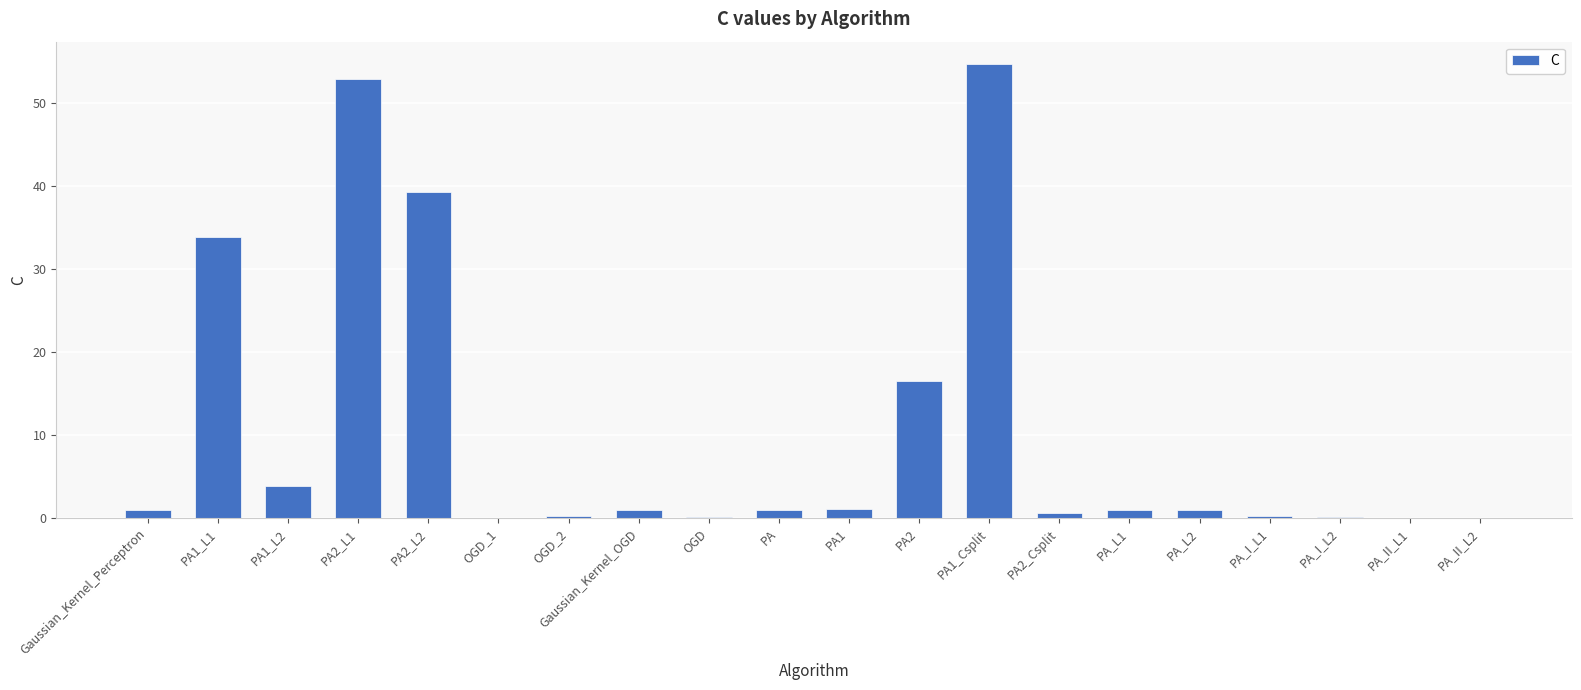

At which category does the chart reach its peak across all series?

PA1_Csplit